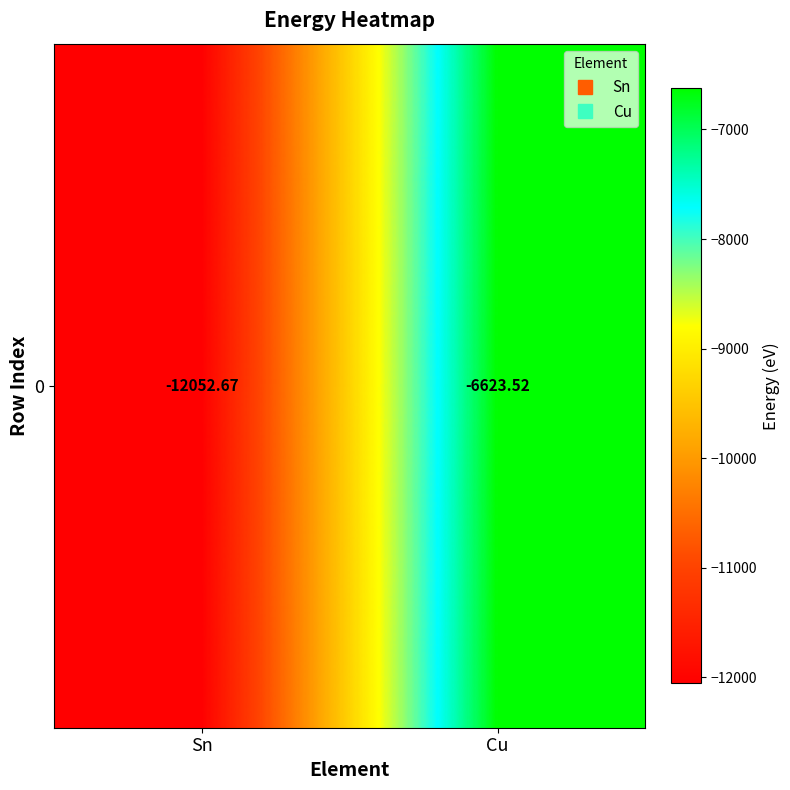

Reading left to right, transcribe all the data shown in this chart.

Sn=-12052.7	Cu=-6623.5